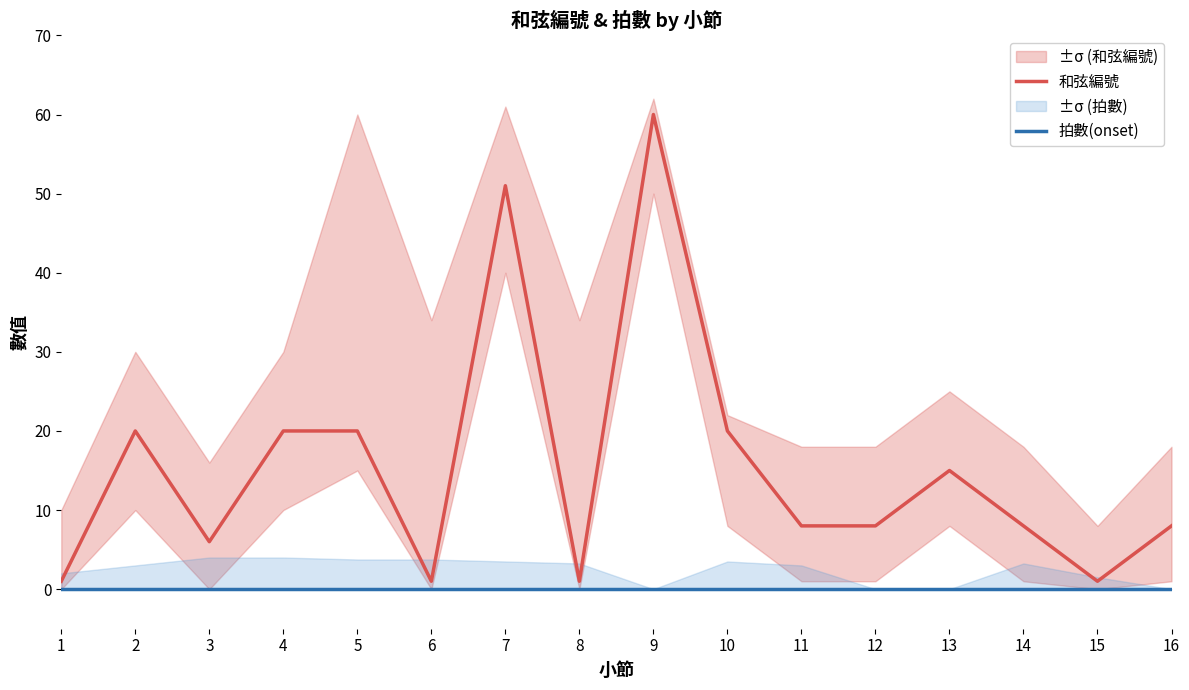

Which series has the widest spread of values?

和弦編號